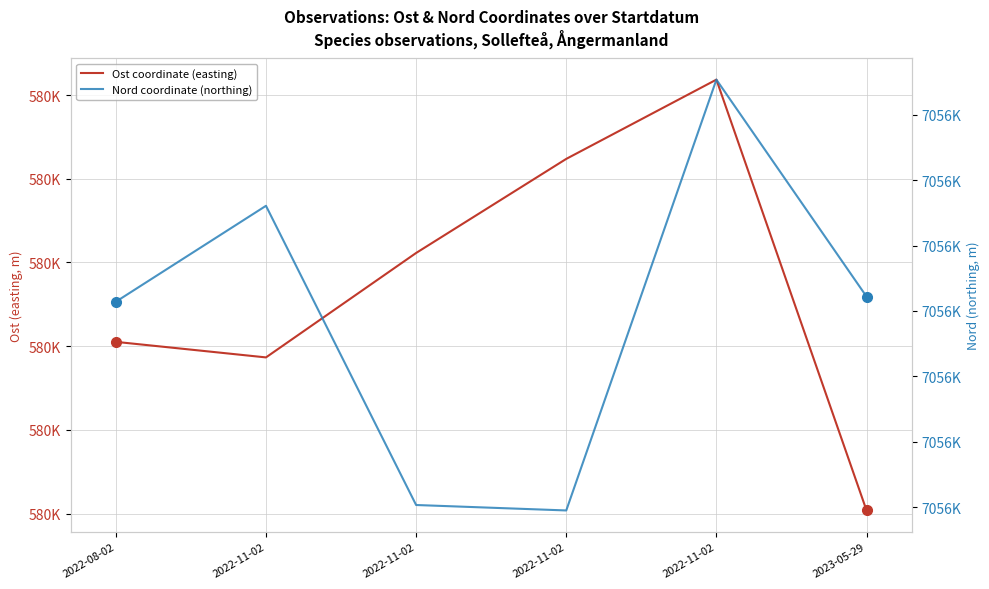

List the series in order of their peak value, lowest first.

Ost coordinate (easting), Nord coordinate (northing)